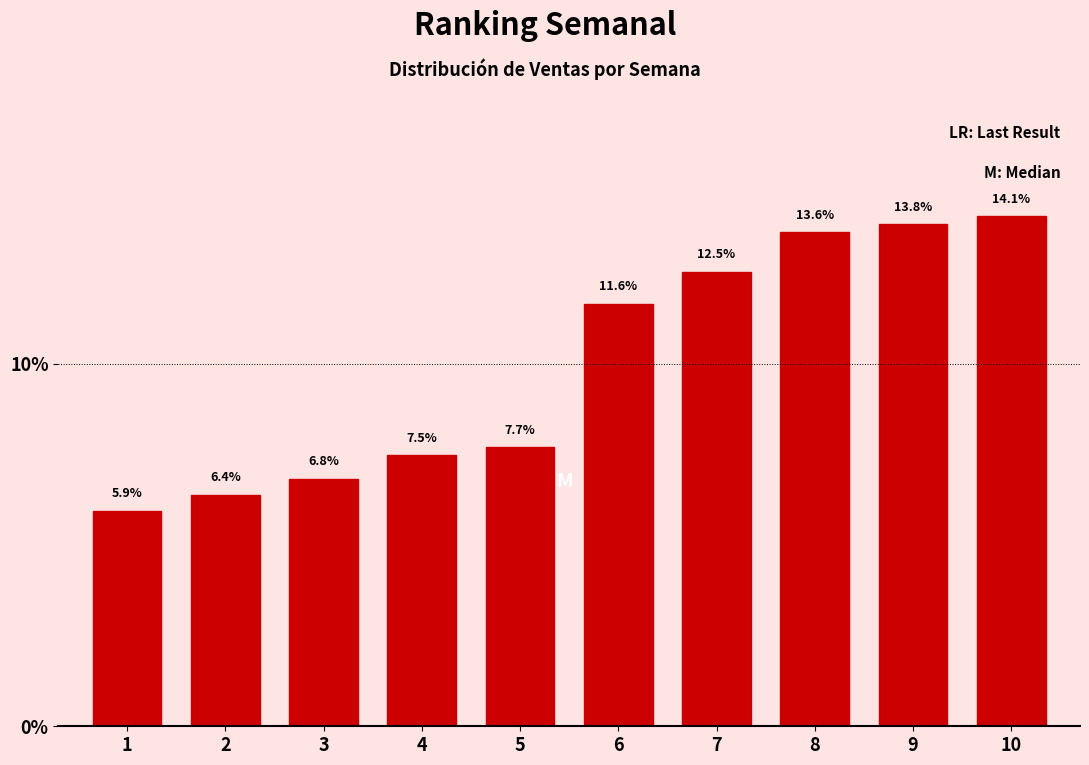

Reading left to right, extract all data points from this chart.

5.9	6.4	6.8	7.5	7.7	11.6	12.5	13.6	13.8	14.1